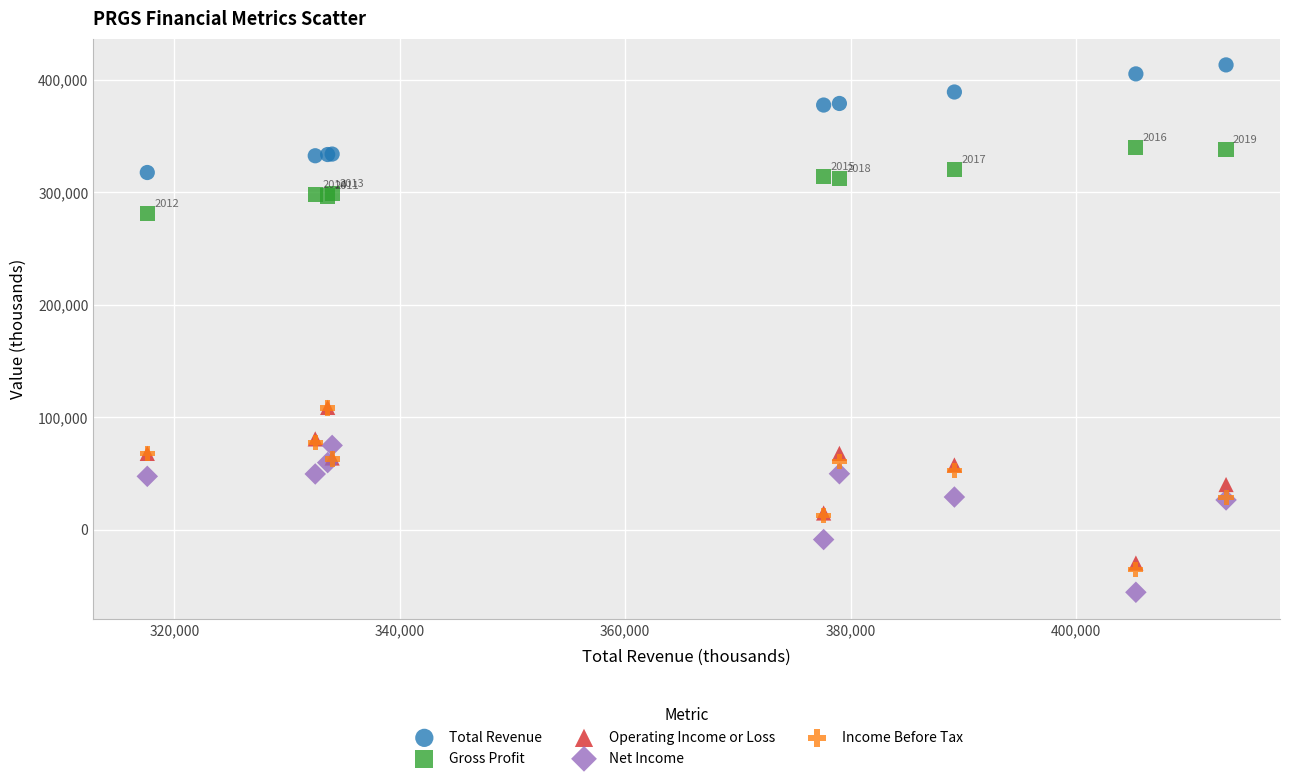

Which series contains the lowest Y value?

Net Income